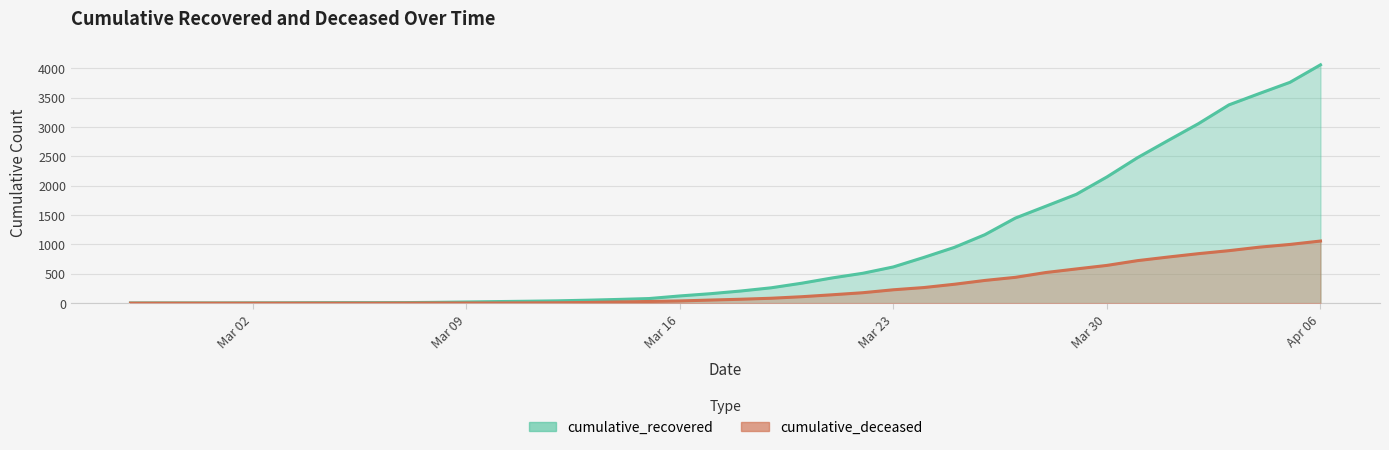

What is the difference between the maximum and minimum values in the cumulative_deceased series?

1057